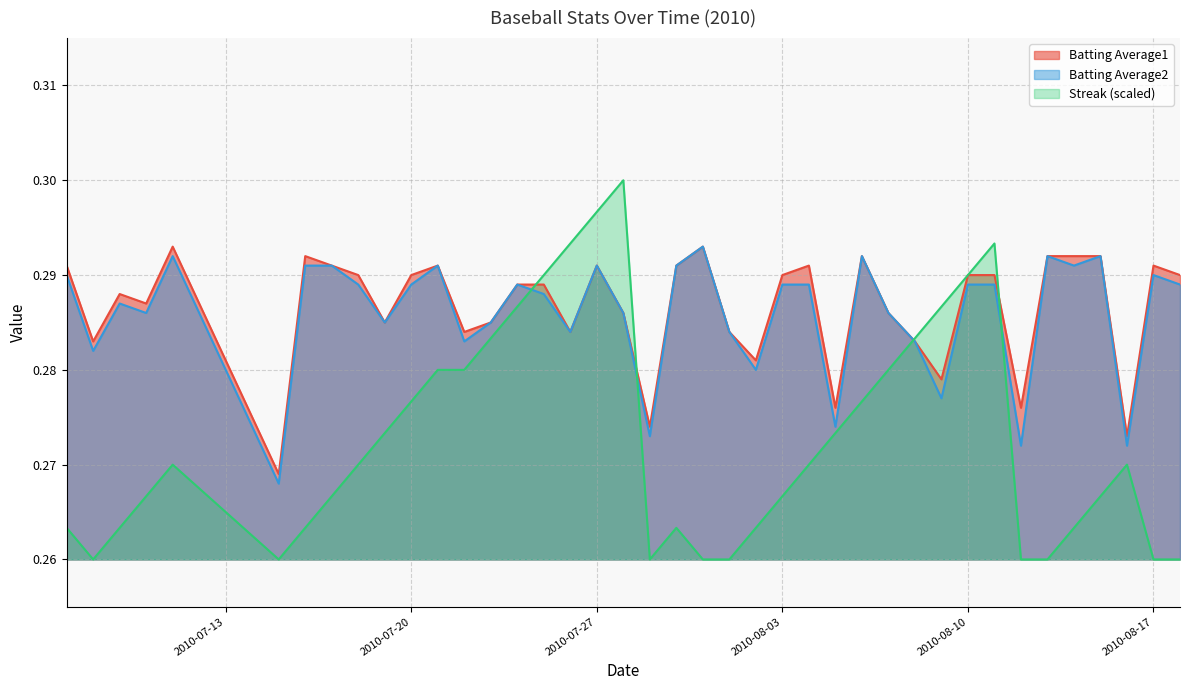

Does the chart display data point markers on the line(s)?

No